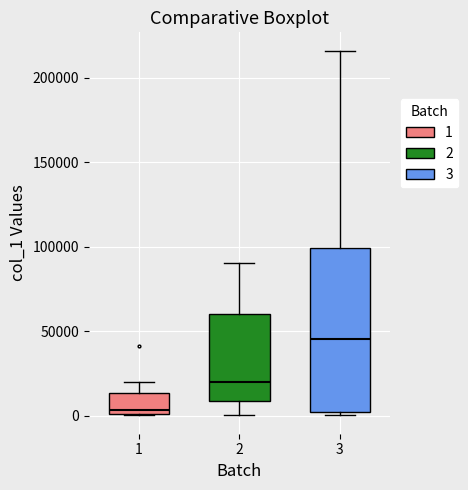

Reading left to right, read every box against the y-axis: the position of its median line, the range the box covers, and the ends of its whiskers. The values are not printed on the chart, so give them approximately, as read against the axis.

1: median 5000, box 0 to 15000, whiskers 0 to 20000
2: median 20000, box 10000 to 60000, whiskers 0 to 90000
3: median 45000, box 0 to 100000, whiskers 0 (just below the box's lower edge) to 215000